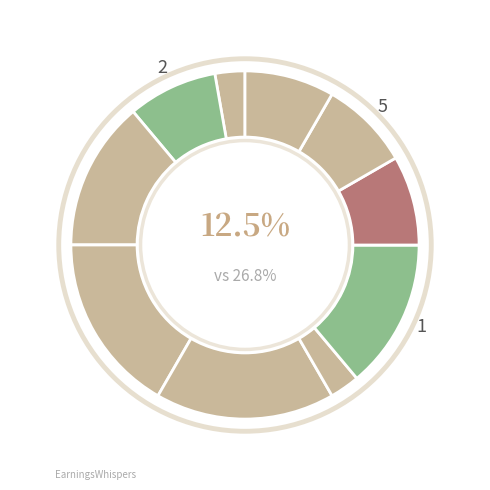

To the nearest percent, what percentage of the pie is Crewe?

3%